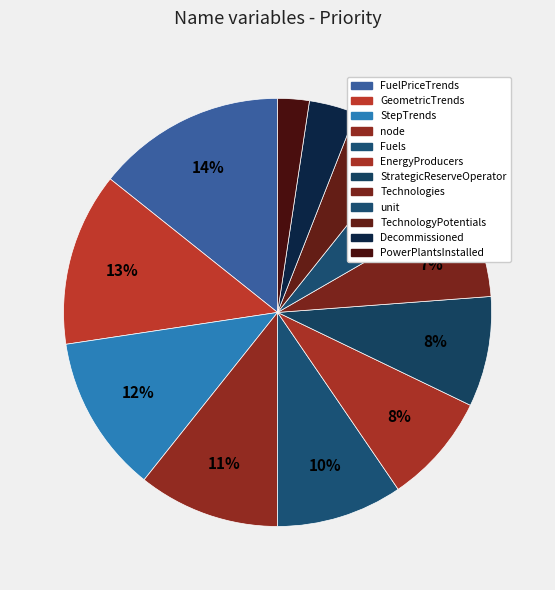

Which has a higher value, unit or Fuels?

Fuels